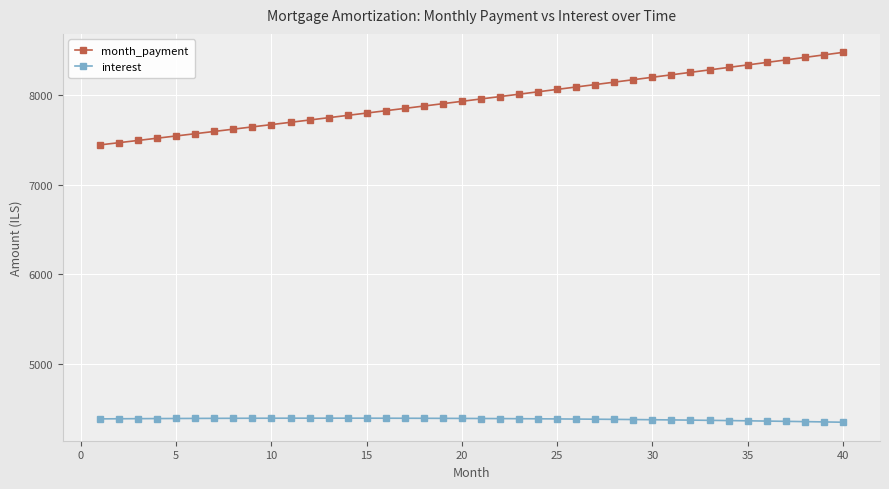

How many categories are shown in the chart?

40